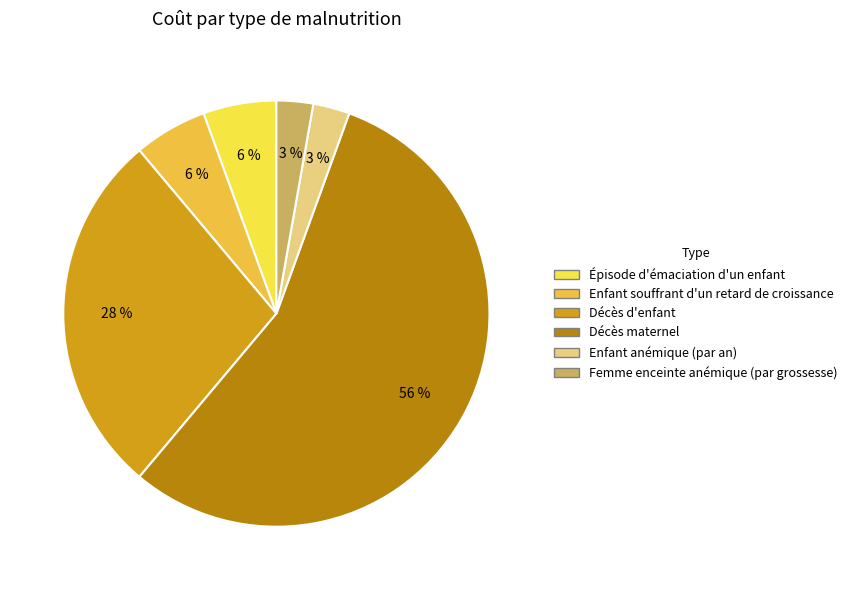

Does any single category account for the majority?

Yes